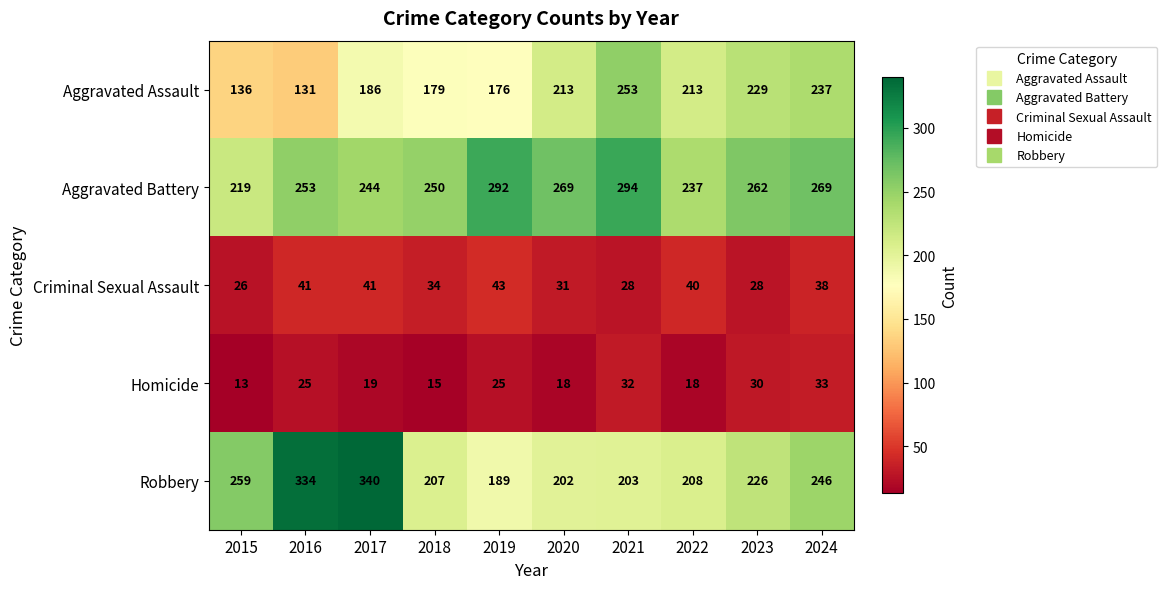

Which series has the largest total across all categories?

Aggravated Battery